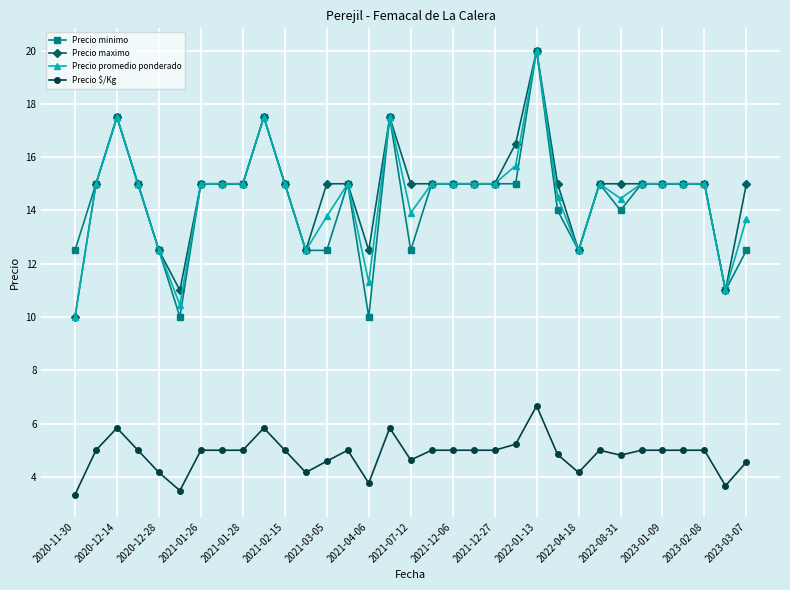

Reading left to right, extract all data points from this chart.

Precio minimo: 12.5	15.0	17.5	15.0	12.5	10.0	15.0	15.0	15.0	17.5	15.0	12.5	12.5	15.0	10.0	17.5	12.5	15.0	15.0	15.0	15.0	15.0	20.0	14.0	12.5	15.0	14.0	15.0	15.0	15.0	15.0	11.0	12.5
Precio maximo: 10.0	15.0	17.5	15.0	12.5	11.0	15.0	15.0	15.0	17.5	15.0	12.5	15.0	15.0	12.5	17.5	15.0	15.0	15.0	15.0	15.0	16.5	20.0	15.0	12.5	15.0	15.0	15.0	15.0	15.0	15.0	11.0	15.0
Precio promedio ponderado: 10.0	15.0	17.5	15.0	12.5	10.5	15.0	15.0	15.0	17.5	15.0	12.5	13.8	15.0	11.3	17.5	13.9	15.0	15.0	15.0	15.0	15.7	20.0	14.5	12.5	15.0	14.4	15.0	15.0	15.0	15.0	11.0	13.7
Precio $/Kg: 3.3	5.0	5.8	5.0	4.2	3.5	5.0	5.0	5.0	5.8	5.0	4.2	4.6	5.0	3.8	5.8	4.6	5.0	5.0	5.0	5.0	5.2	6.7	4.8	4.2	5.0	4.8	5.0	5.0	5.0	5.0	3.7	4.6